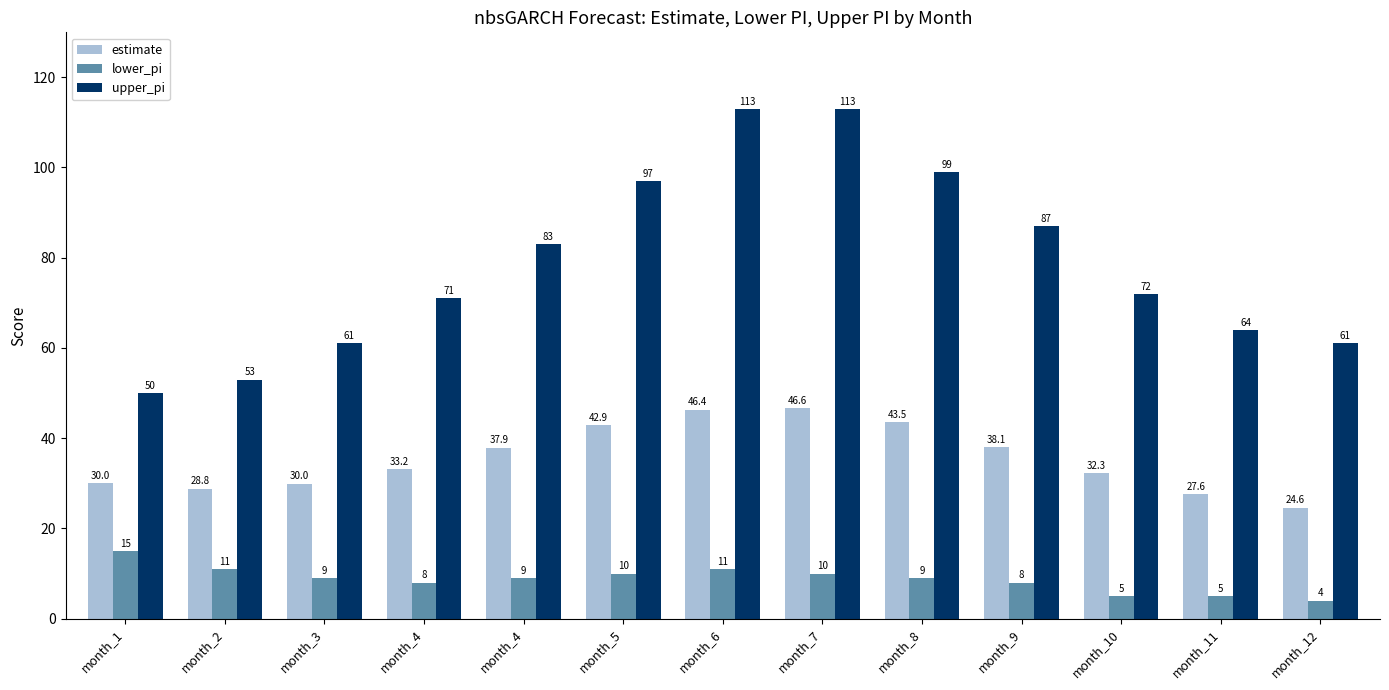

Rank the categories by estimate value from lowest to highest.

month_12, month_11, month_2, month_3, month_1, month_10, month_4, month_4, month_9, month_5, month_8, month_6, month_7